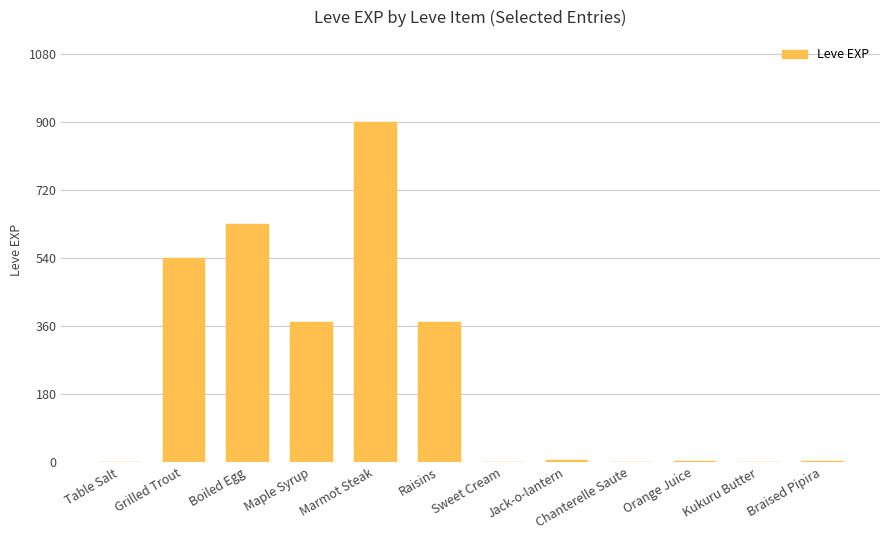

Are the bars horizontal?

No